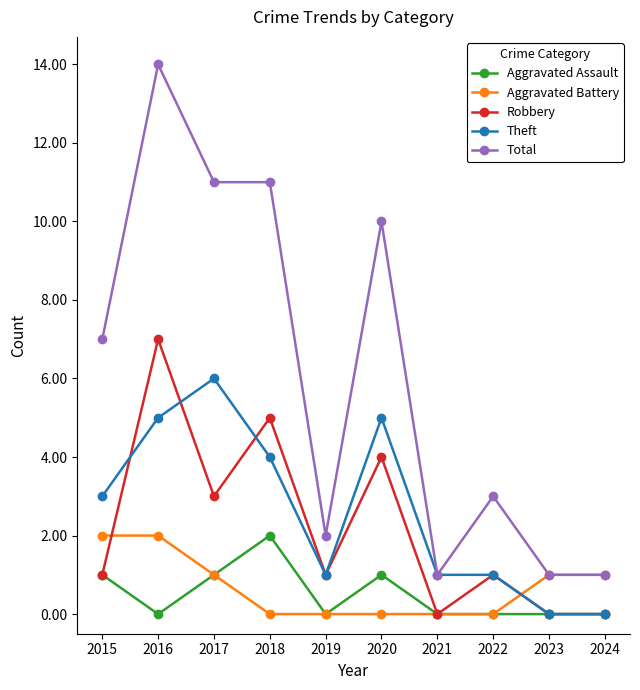

At how many categories does at least one series exceed 13?

1